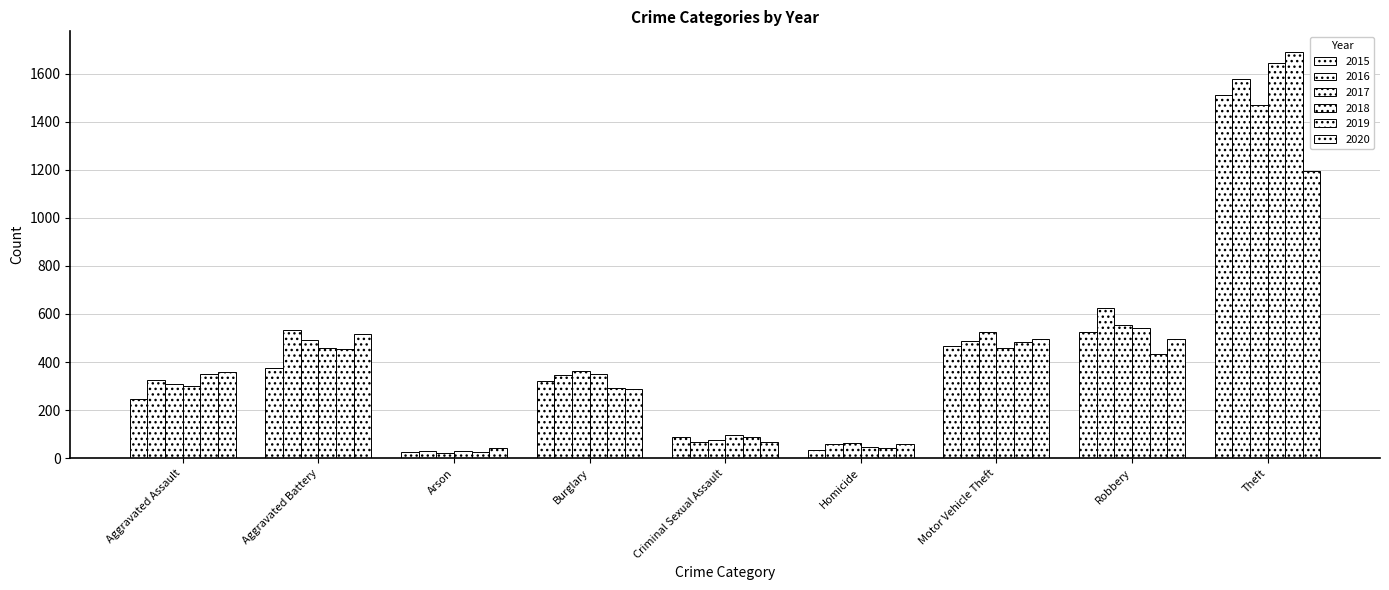

Does the chart contain stacked bars?

No